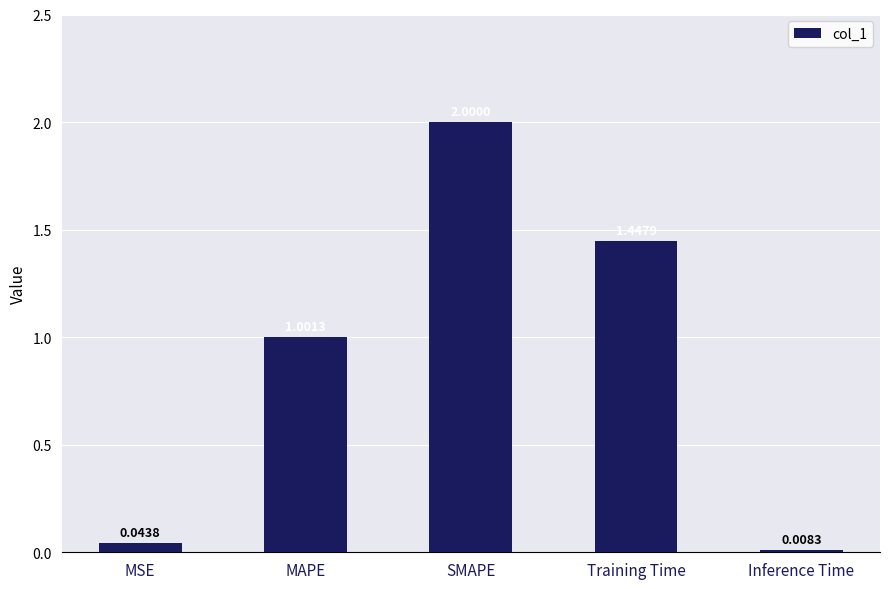

At which label is the value closest to 1?

MAPE